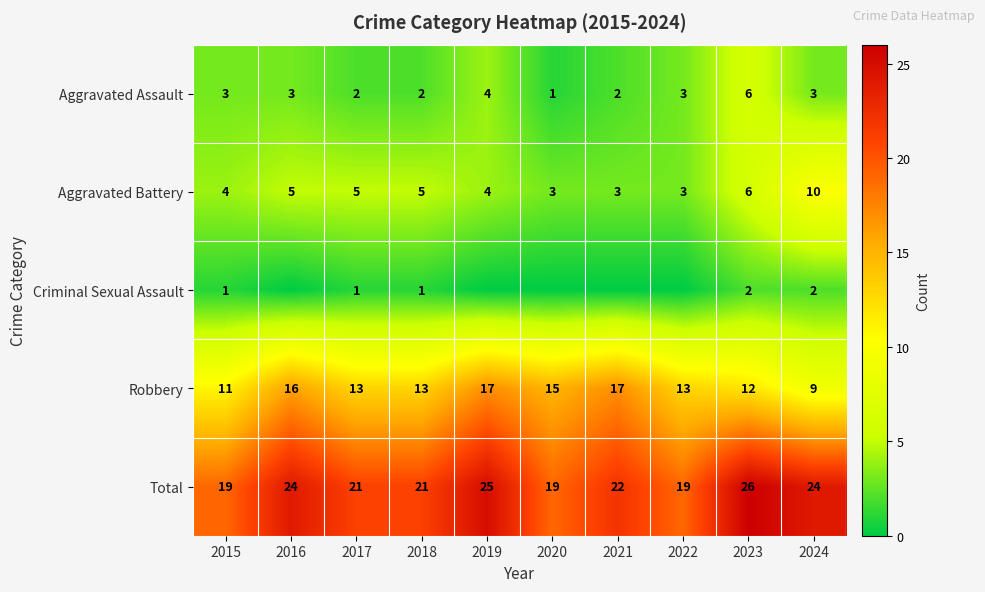

The value of Aggravated Battery at 2016 is 5. True or false?

True